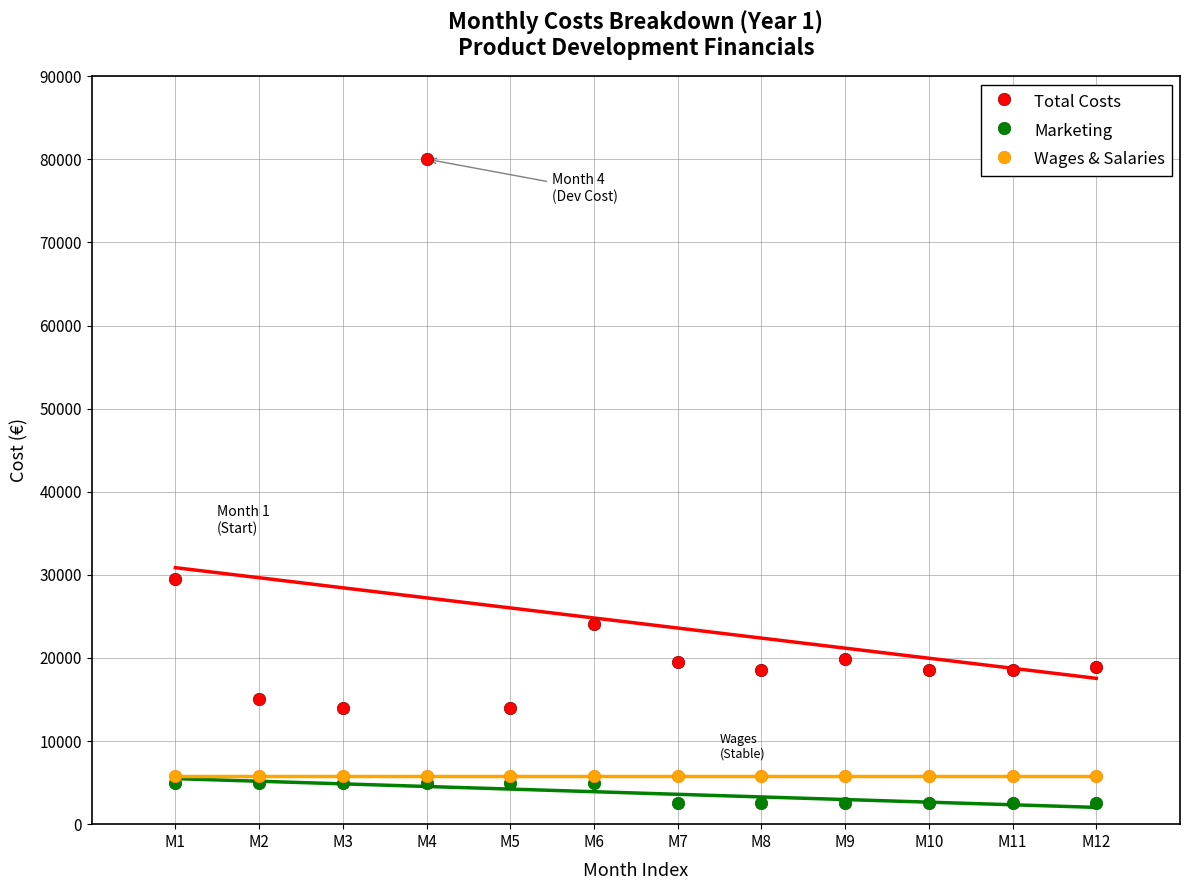

What are all the series names shown in the legend?

Total Costs, Marketing, Wages & Salaries